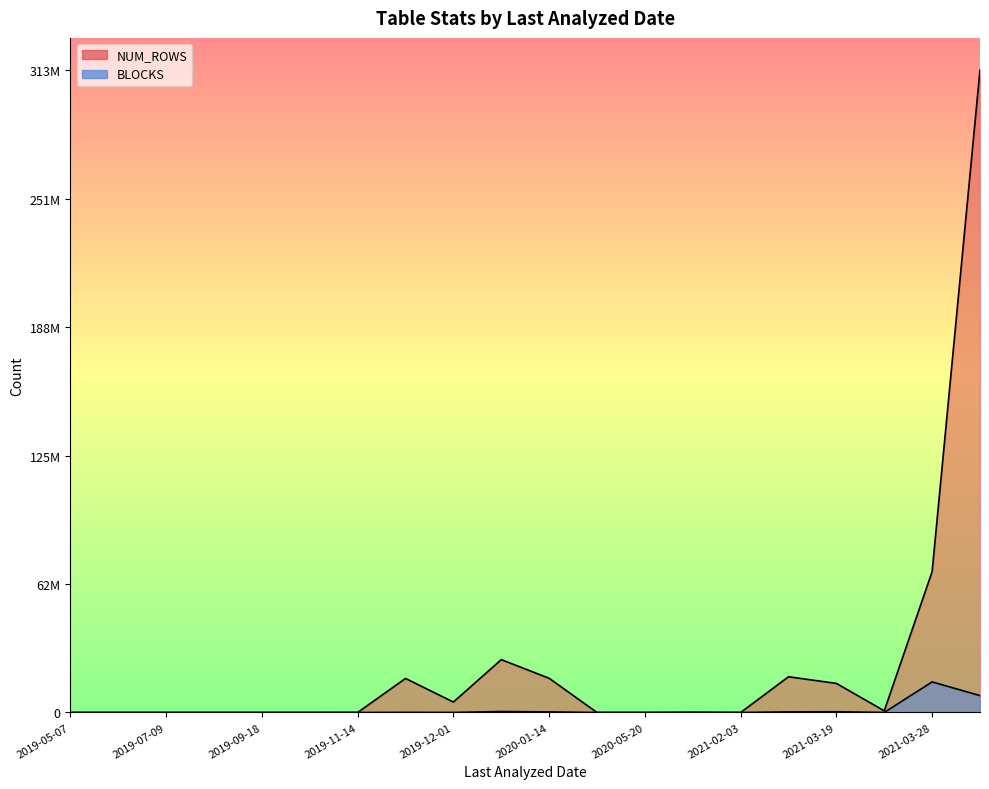

At which label does NUM_ROWS reach its minimum?

2019-05-07